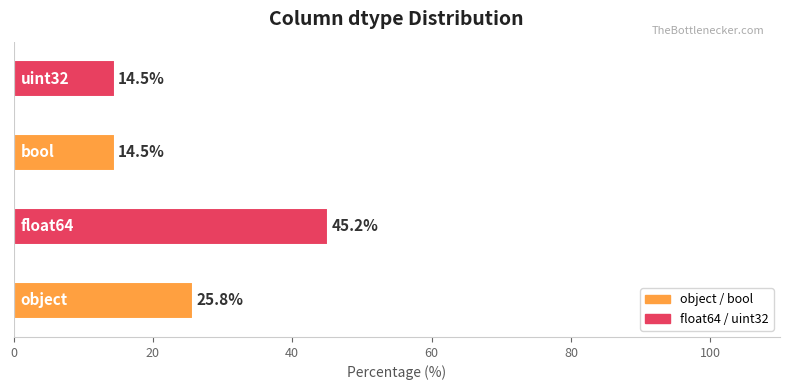

What is the difference between the second highest and minimum values?

11.3